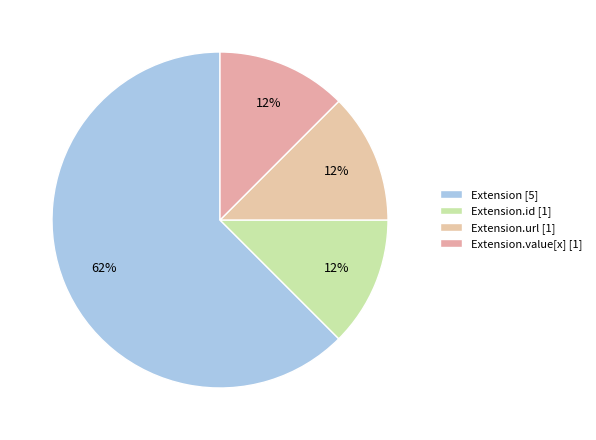

How many slices are in this pie chart?

4